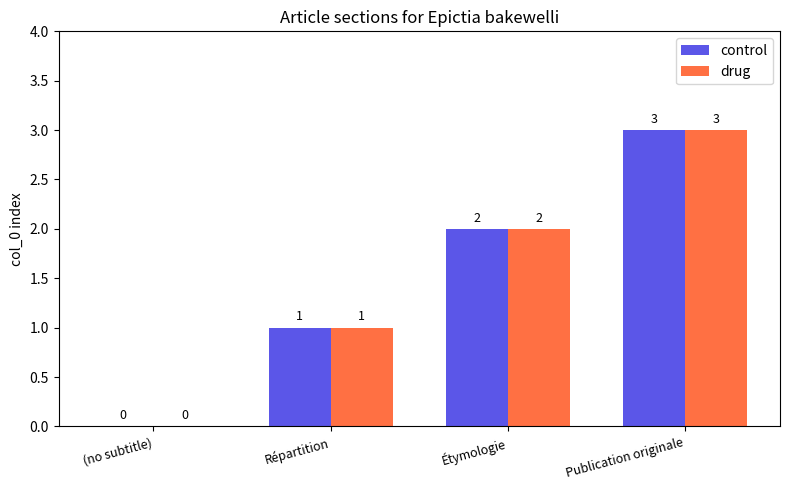

At which category is the sum across all series the highest?

Publication originale